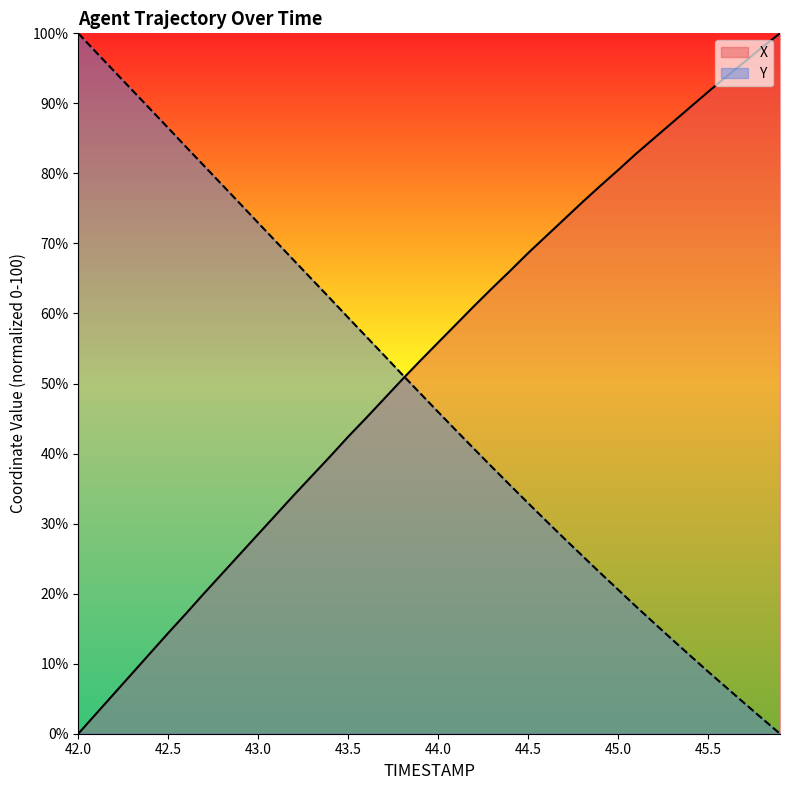

At how many categories does at least one series exceed 2?

40